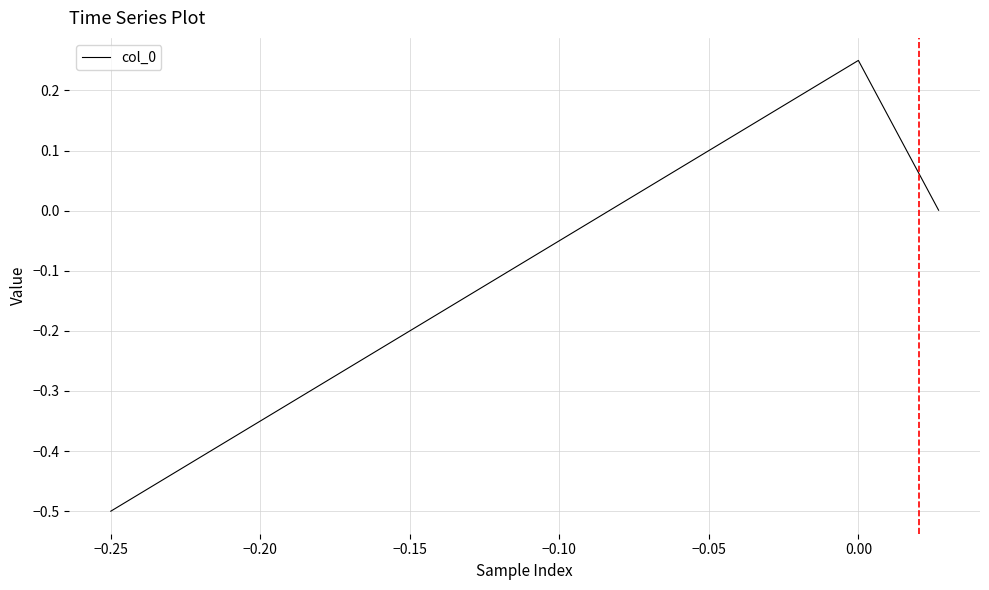

What is the minimum value shown in the chart?

-0.5